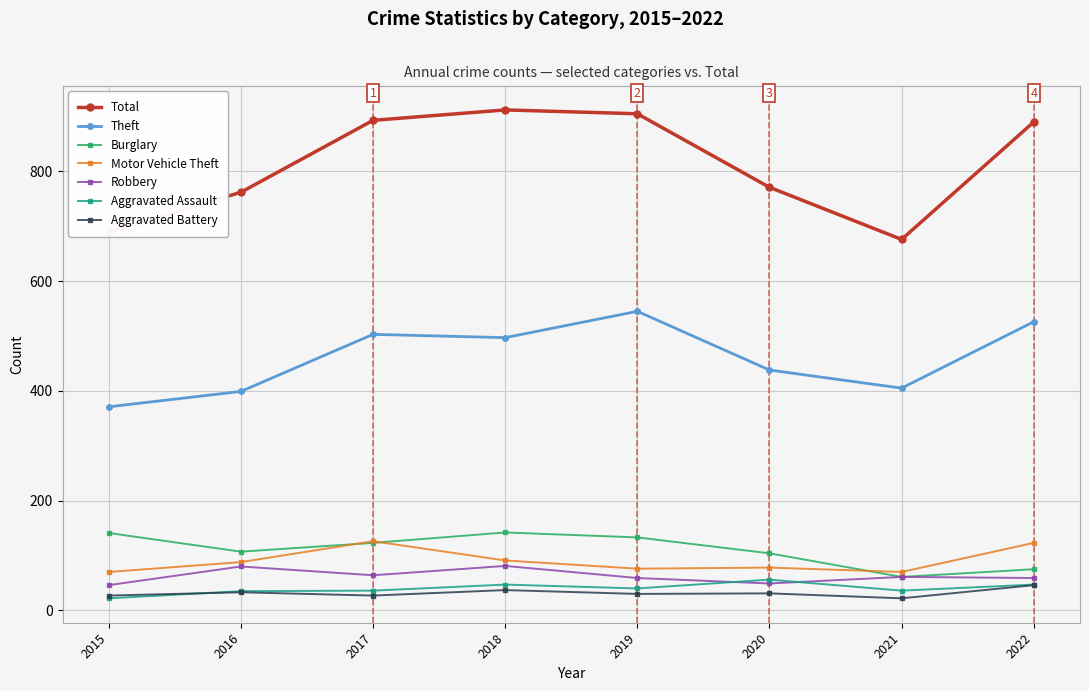

True or false: Theft and Total intersect in this chart.

False